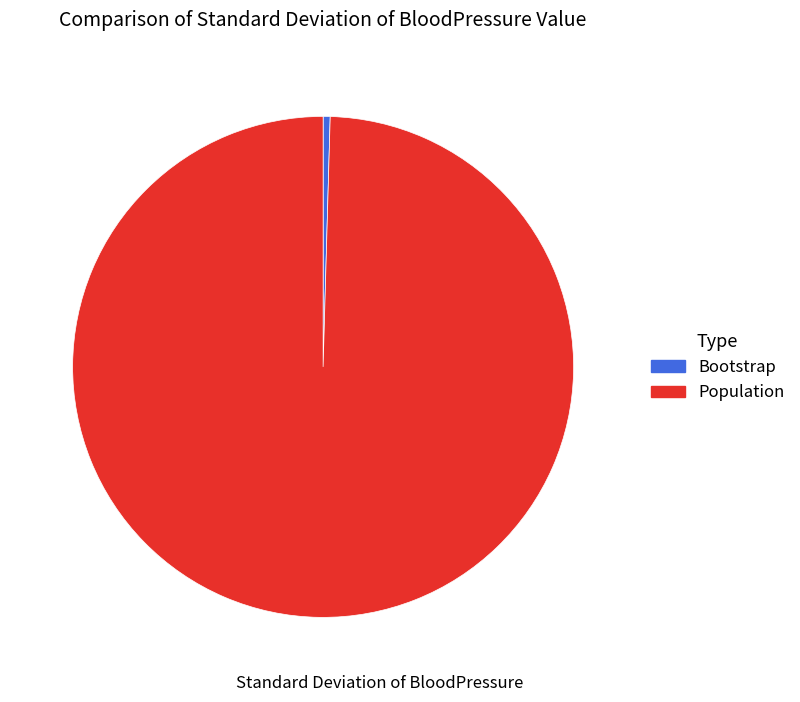

Between Bootstrap and Population, which is larger?

Population